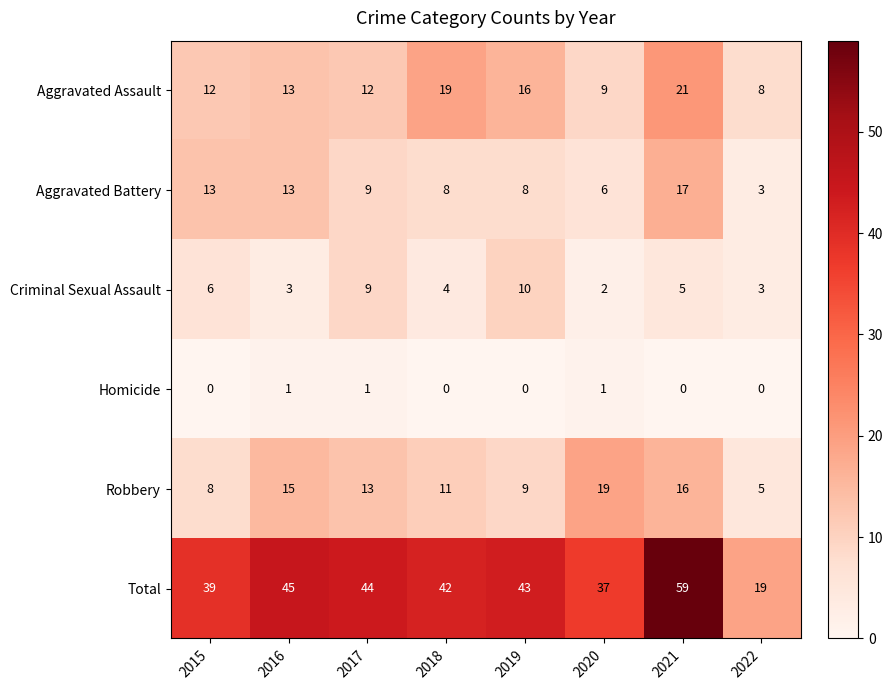

Which label corresponds to the largest value in the chart?

2021